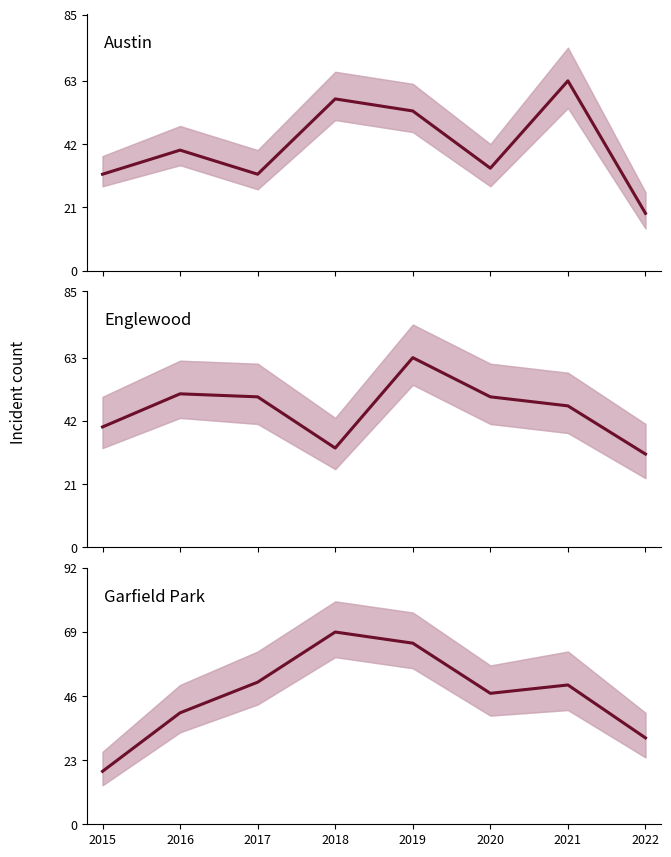

What is the maximum value for Austin?

63